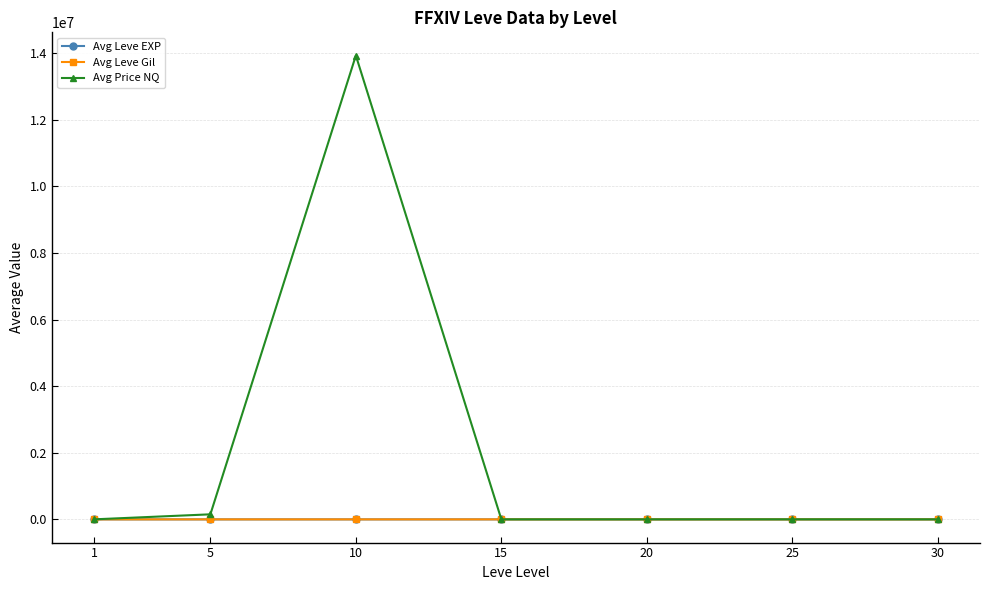

What is the difference between the second highest and second lowest values in the Avg Leve Gil series?

309.8